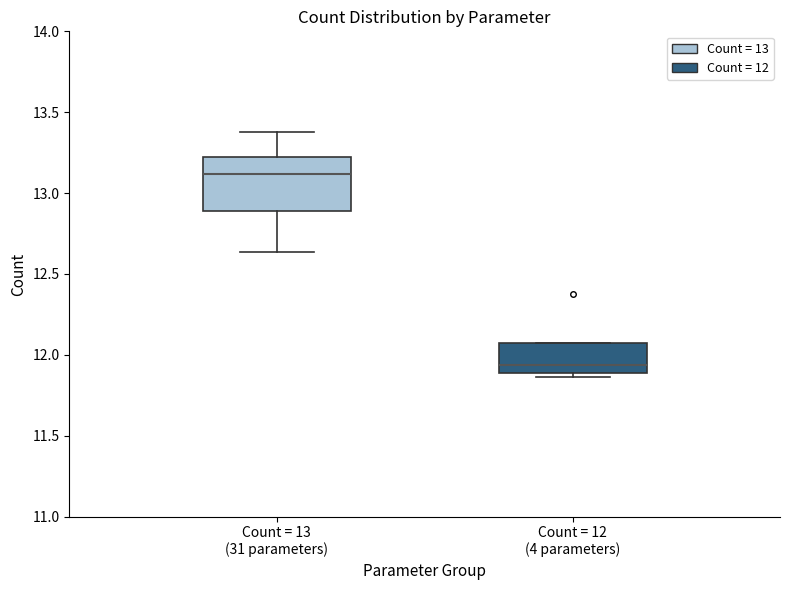

Where is the upper edge of the box for Count = 12 (4 parameters) on the y-axis? The values are not printed on the chart, so give them approximately, as read against the axis.

12.10